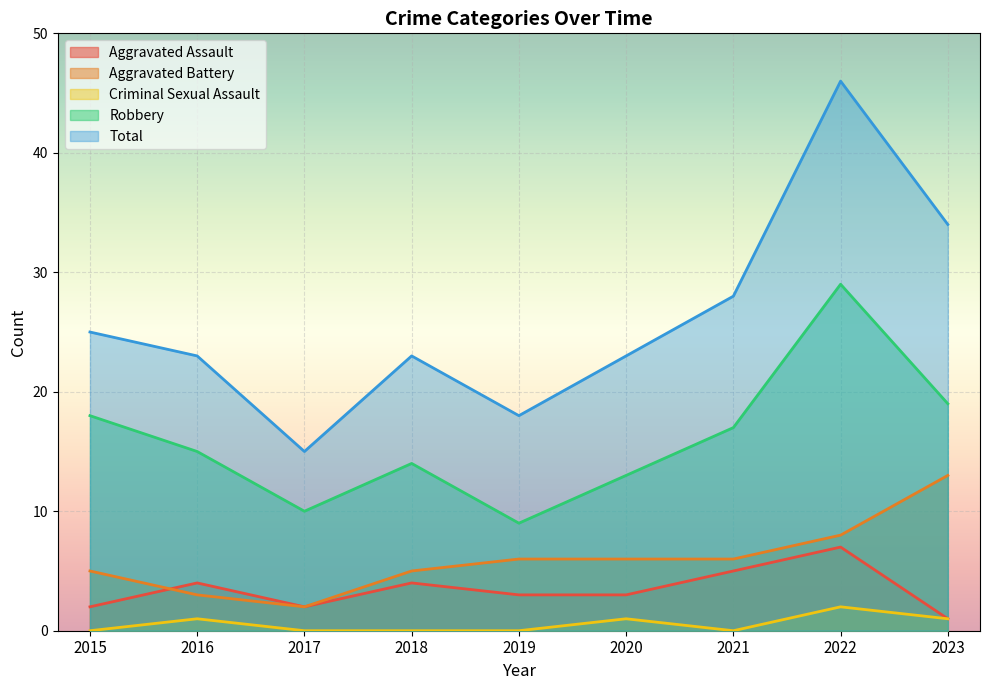

How many lines are shown in the chart?

5